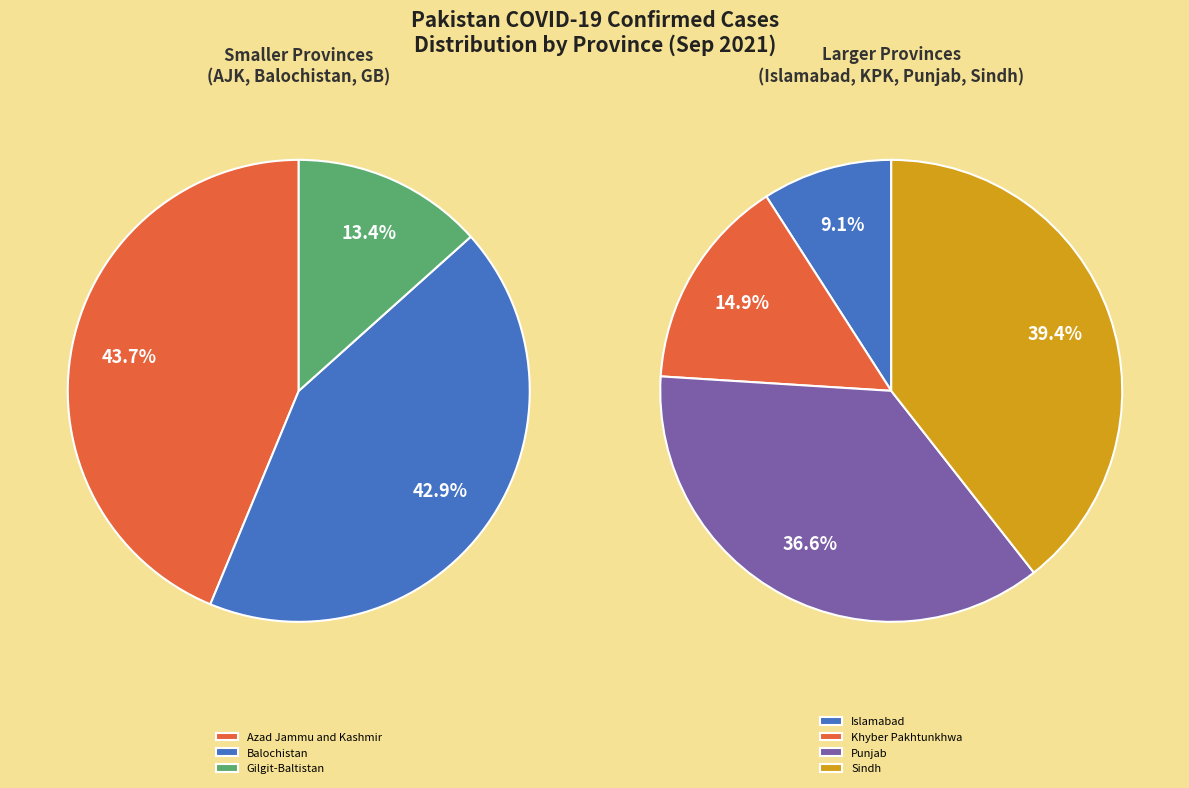

Is the sum of Islamabad and Gilgit-Baltistan greater than half?

No